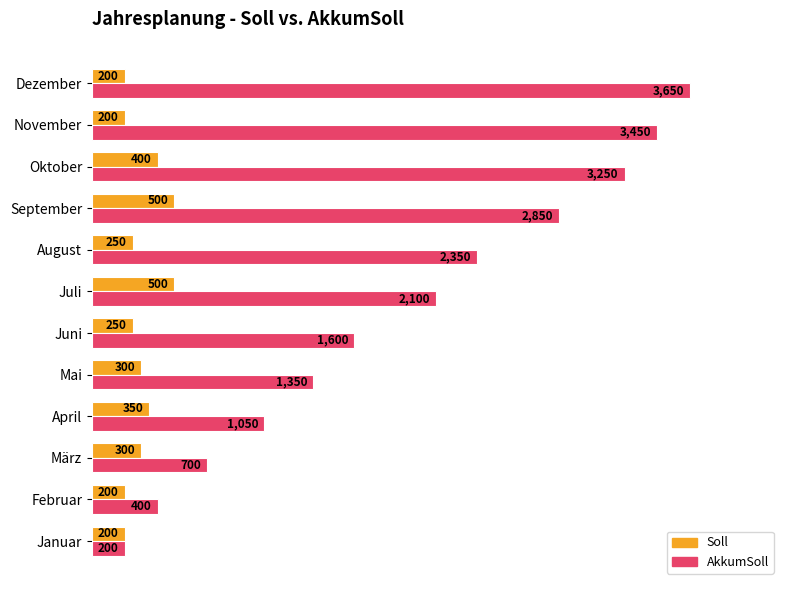

At which category does the chart reach its peak across all series?

Dezember